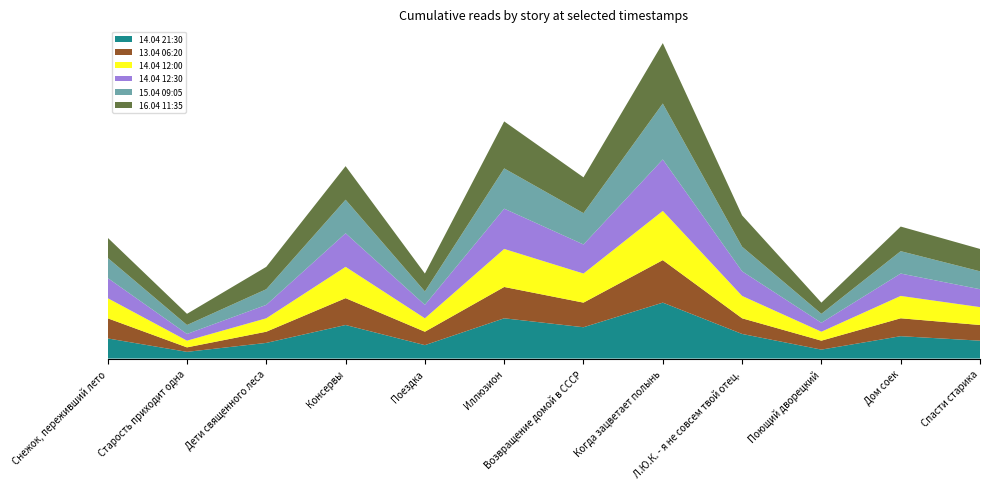

Reading left to right, extract all data points from this chart.

14.04 21:30: 9	3	7	15	6	18	14	25	11	4	10	8
13.04 06:20: 9	2	5	12	6	14	11	19	7	4	8	7
14.04 12:00: 9	3	6	14	6	17	13	22	10	4	10	8
14.04 12:30: 9	3	6	15	6	18	13	23	11	4	10	8
15.04 09:05: 9	4	7	15	6	18	14	25	11	4	10	8
16.04 11:35: 9	5	10	15	8	21	16	27	14	5	11	10